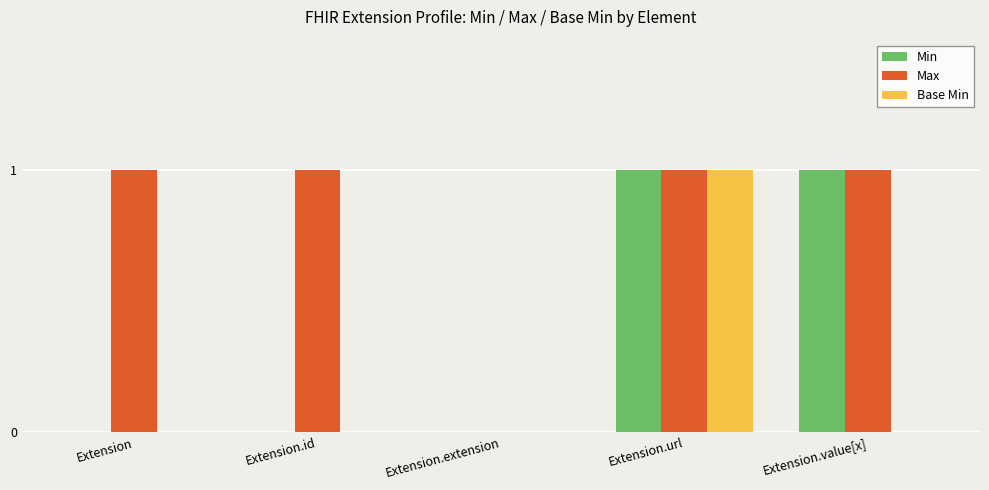

Which series changed the most between Extension and Extension.extension?

Max